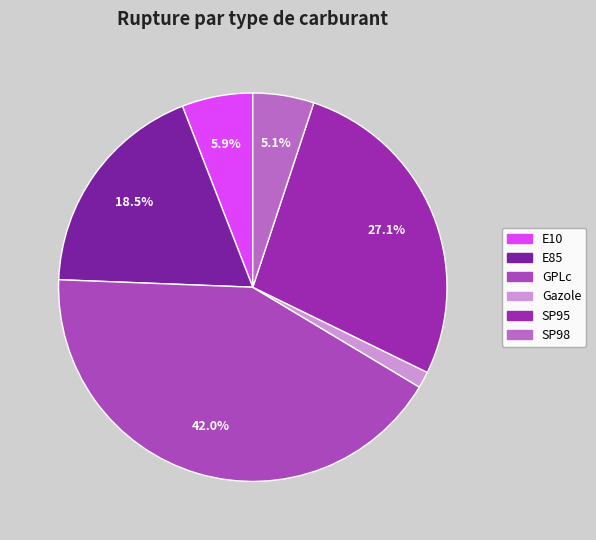

Is the sum of GPLc and SP95 greater than half?

Yes